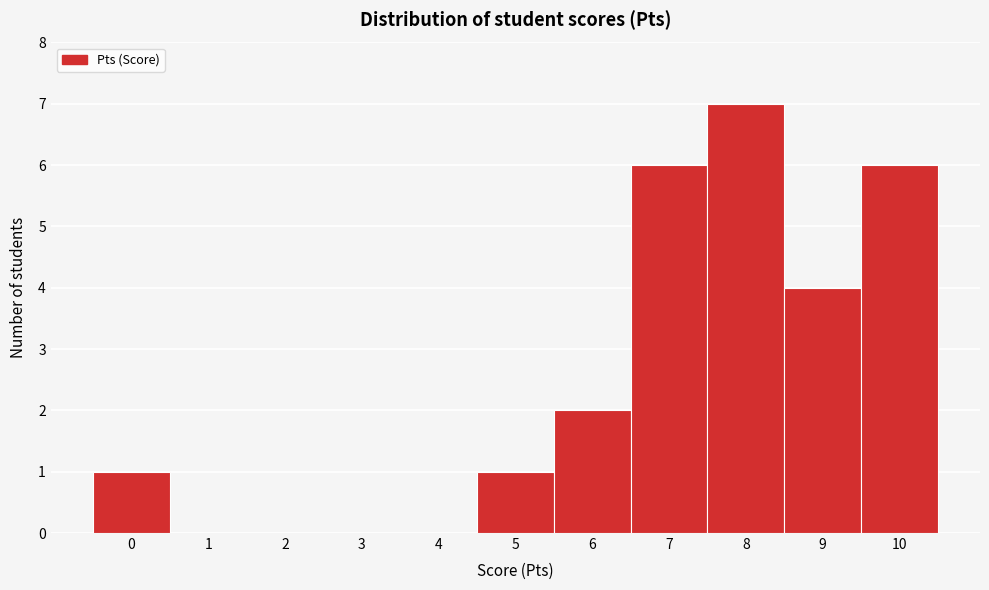

Reading left to right, list every bar in this chart as the range it spans on the x-axis followed by its height. The values are not printed on the chart, so give them approximately, as read against the axis.

-0.5 to 0.5: 1
0.5 to 1.5: 0
1.5 to 2.5: 0
2.5 to 3.5: 0
3.5 to 4.5: 0
4.5 to 5.5: 1
5.5 to 6.5: 2
6.5 to 7.5: 6
7.5 to 8.5: 7
8.5 to 9.5: 4
9.5 to 10.5: 6